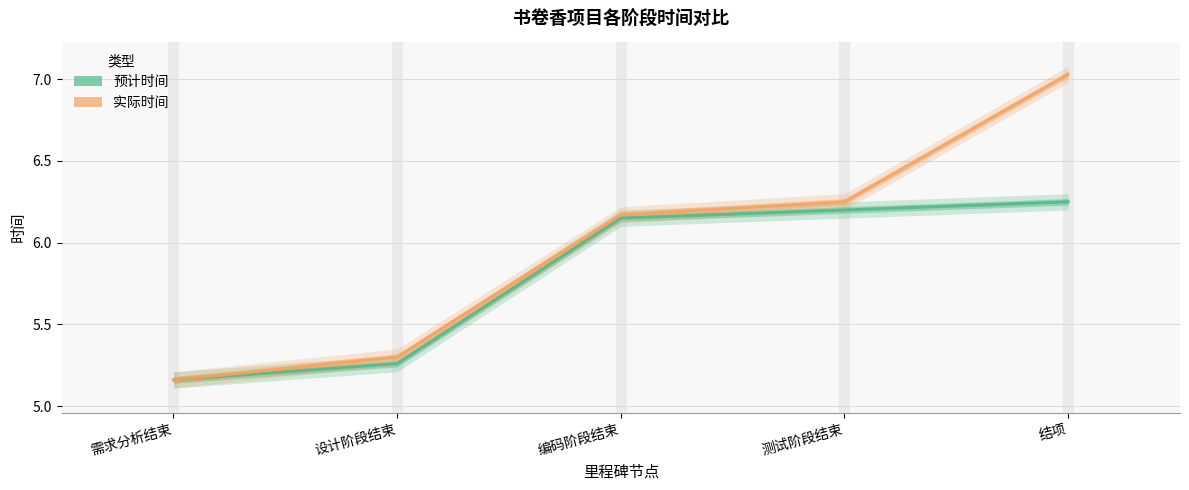

Which series has the widest spread of values?

实际时间